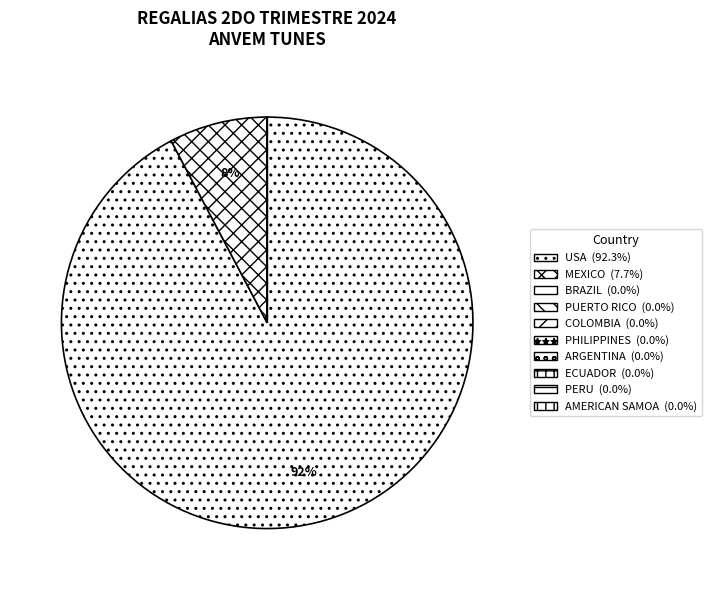

Is it true that BRAZIL is 0% of the pie?

True